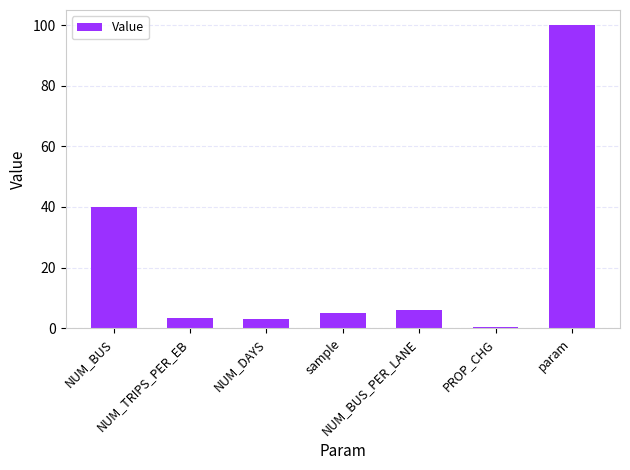

What is the sum of all values?

158.0